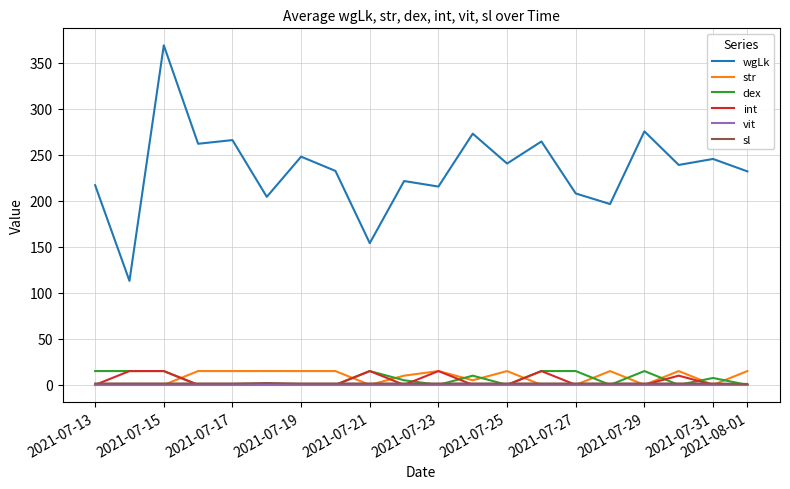

Which series has the widest spread of values?

wgLk